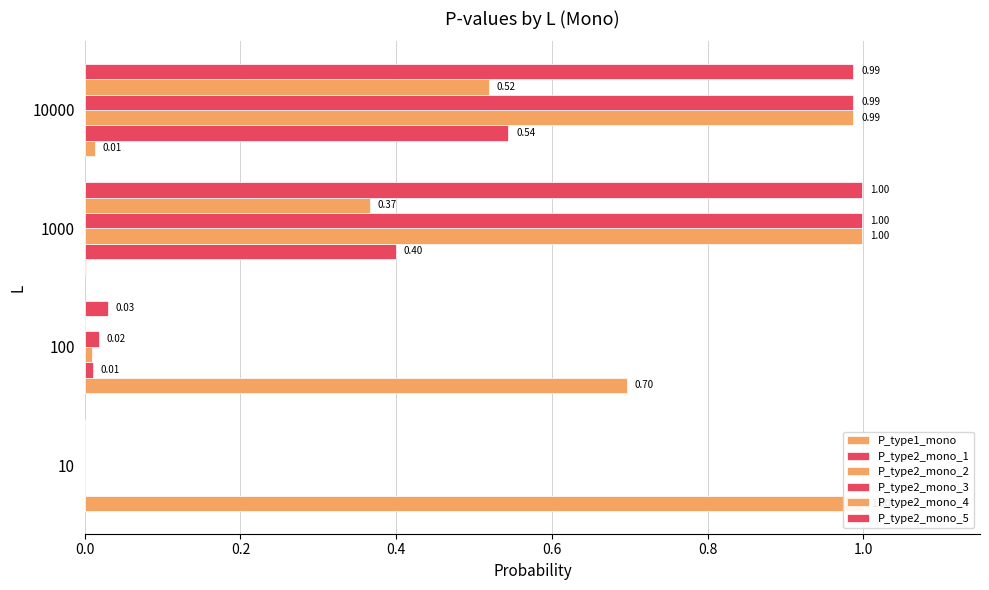

Rank the series by their maximum value, from lowest to highest.

P_type2_mono_4, P_type2_mono_1, P_type2_mono_2, P_type2_mono_3, P_type2_mono_5, P_type1_mono